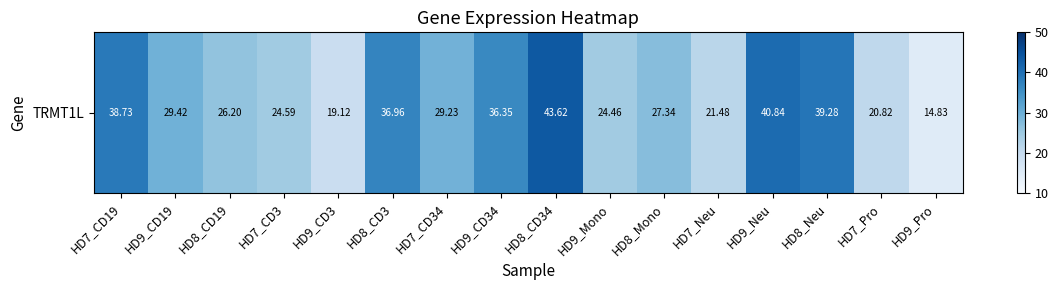

What is the change in value from HD9_CD3 to HD8_CD3?

+17.8